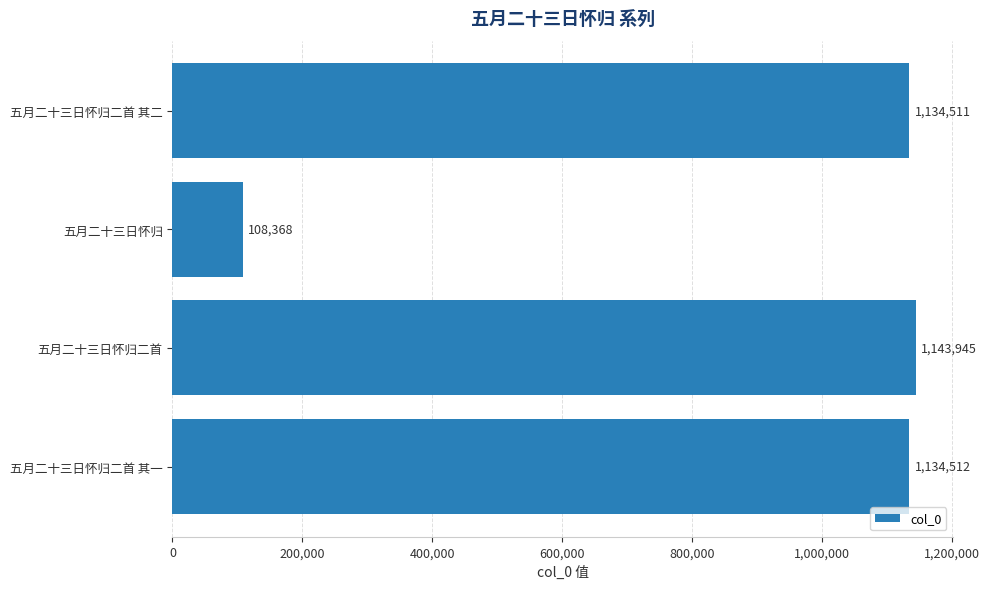

What is the difference between the second highest and minimum values?

1026144